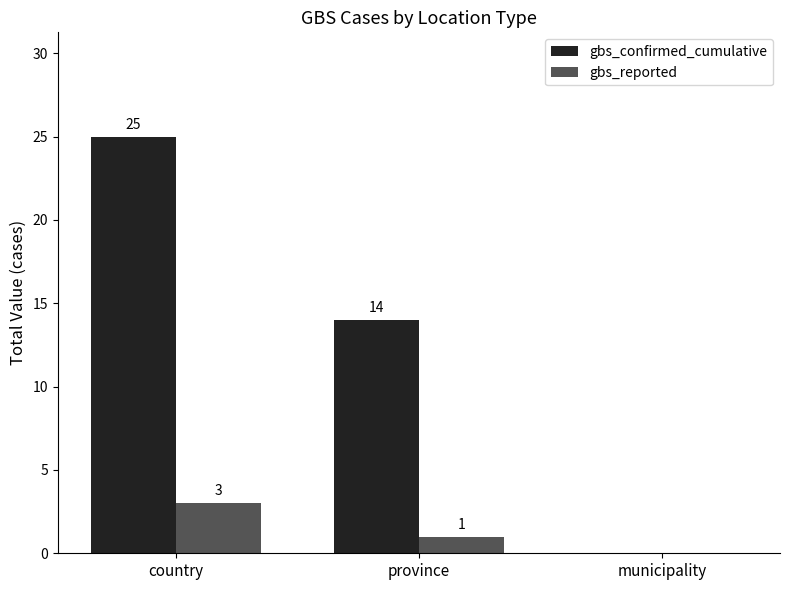

At which label does gbs_reported reach its peak?

country